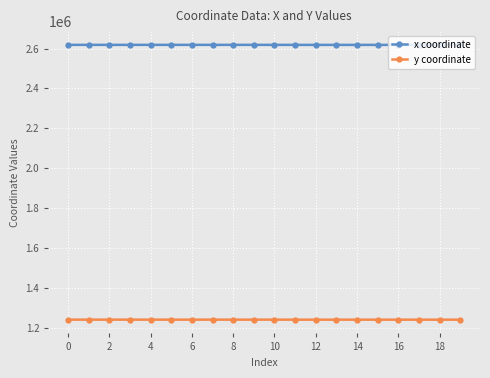

List the series in order of their peak value, lowest first.

y coordinate, x coordinate